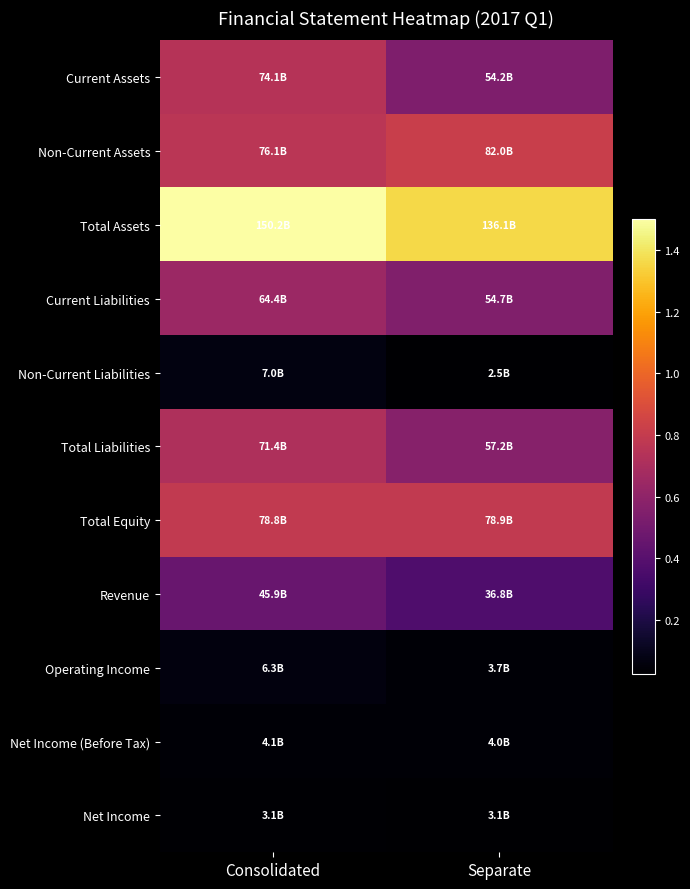

At which category is the sum across all series the highest?

Consolidated